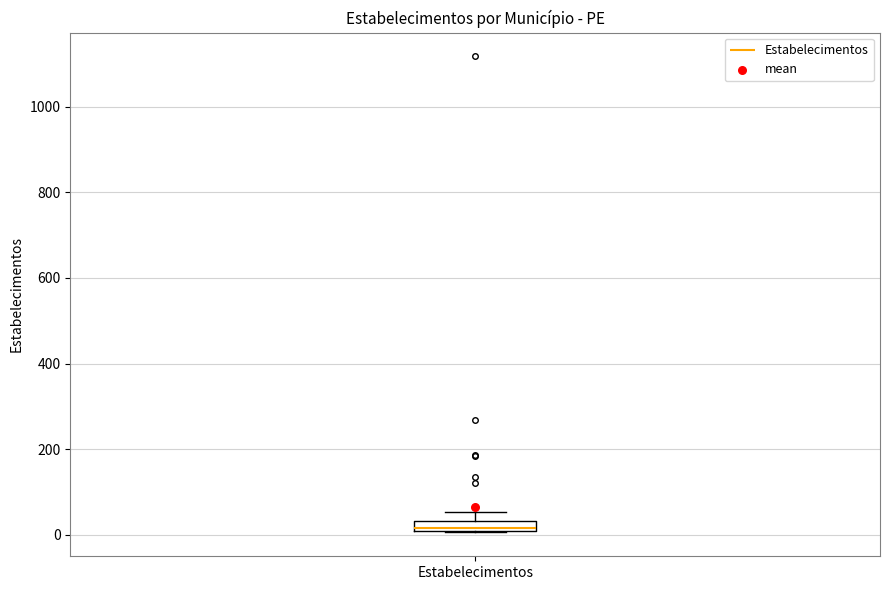

Where does the upper whisker of the box for Estabelecimentos end on the y-axis? The values are not printed on the chart, so give them approximately, as read against the axis.

60